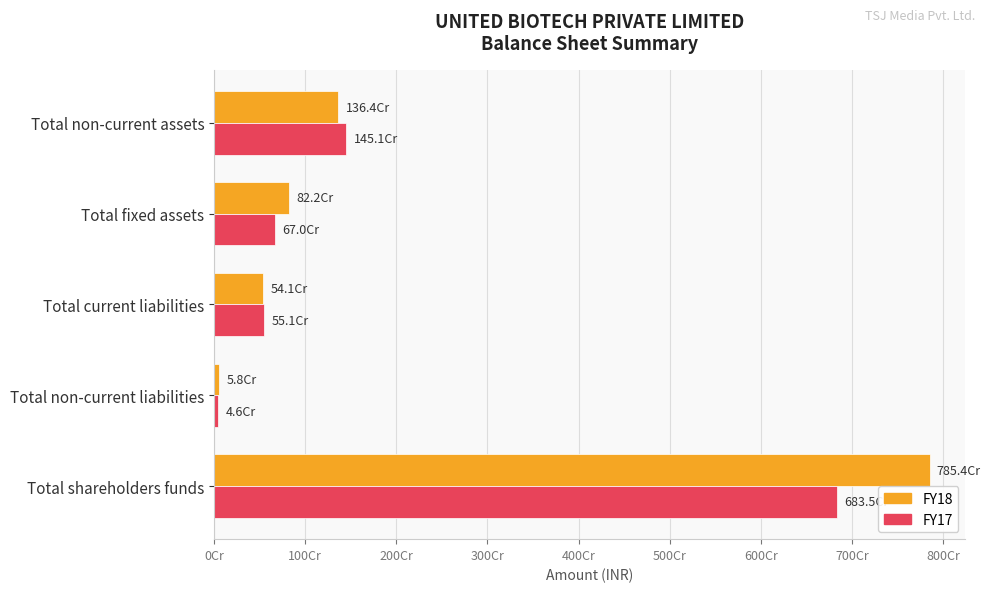

What are all the series names shown in the legend?

FY18, FY17